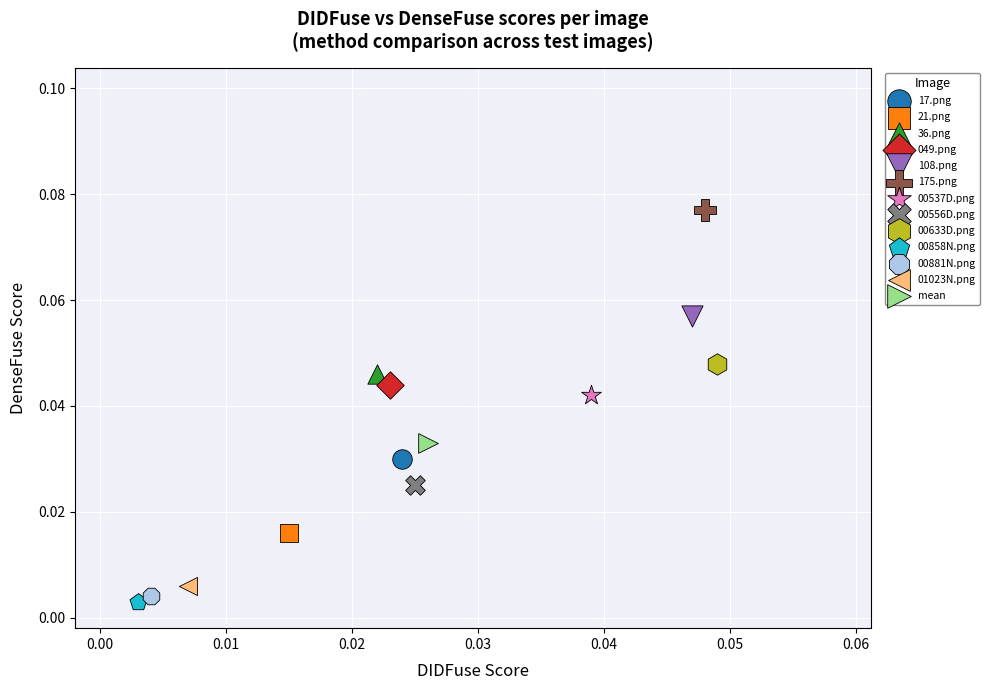

Which series reaches the minimum Y coordinate?

00858N.png